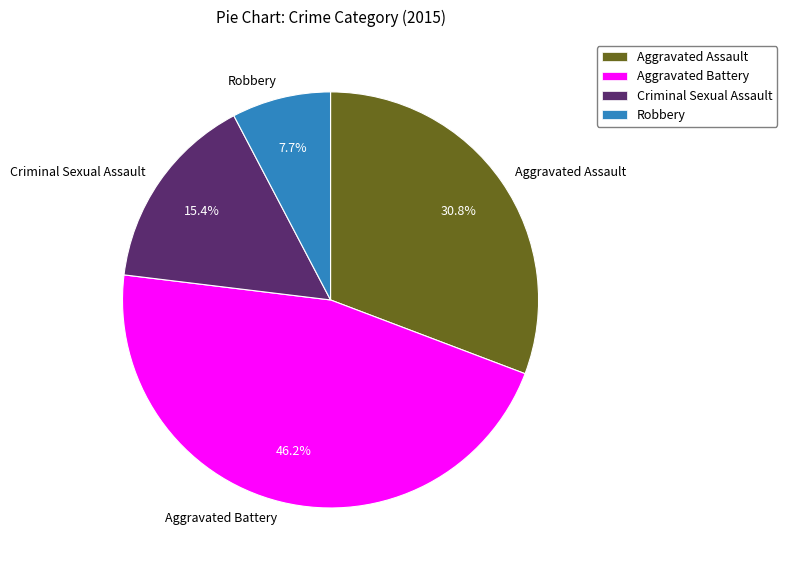

Rank the categories by value from lowest to highest.

Robbery, Criminal Sexual Assault, Aggravated Assault, Aggravated Battery